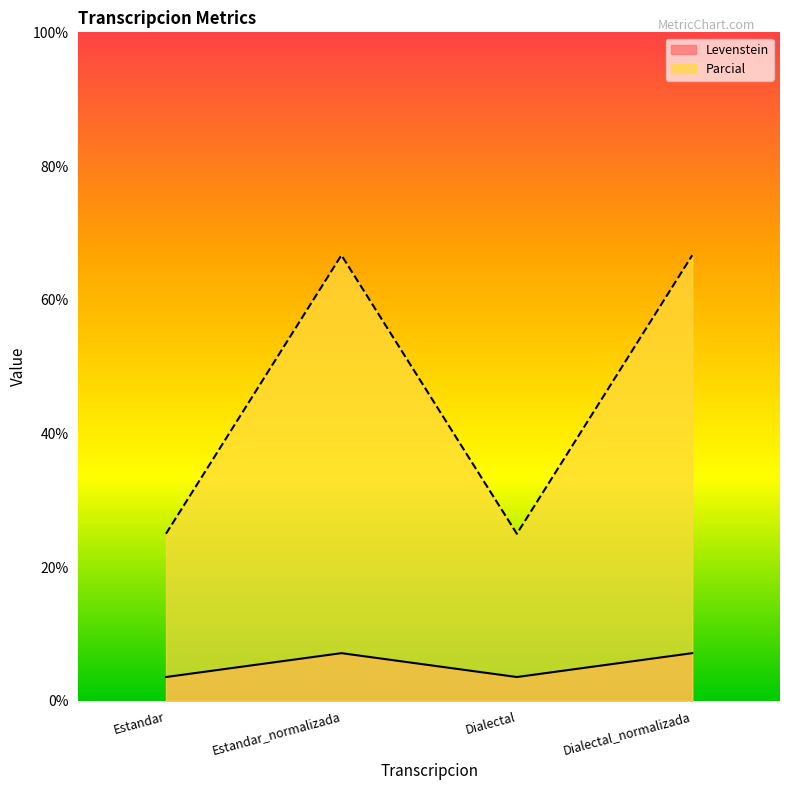

Rank the series by their maximum value, from highest to lowest.

Parcial, Levenstein